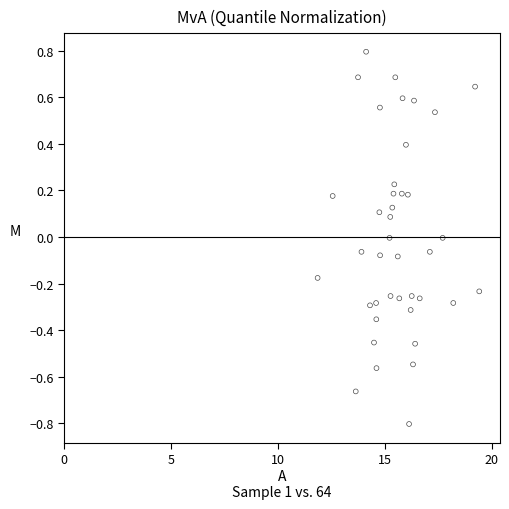

What is the range of Y values (max minus min)?

1.6